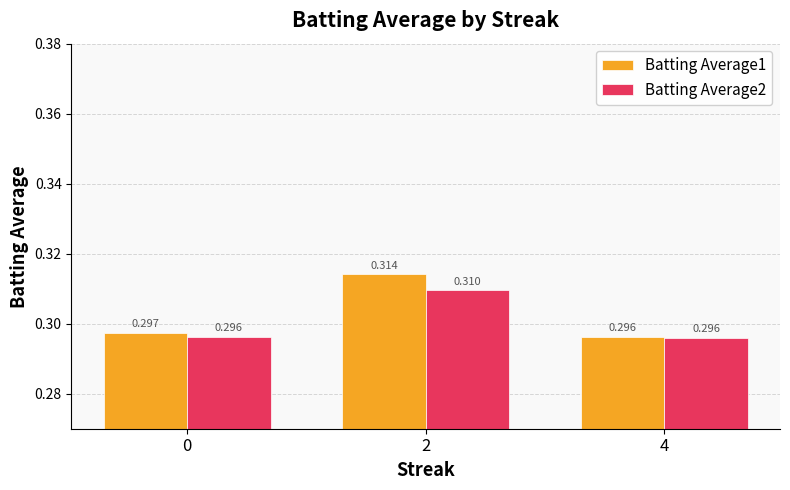

Is the value of Batting Average1 at 0 greater than the value of Batting Average2 at 2?

No